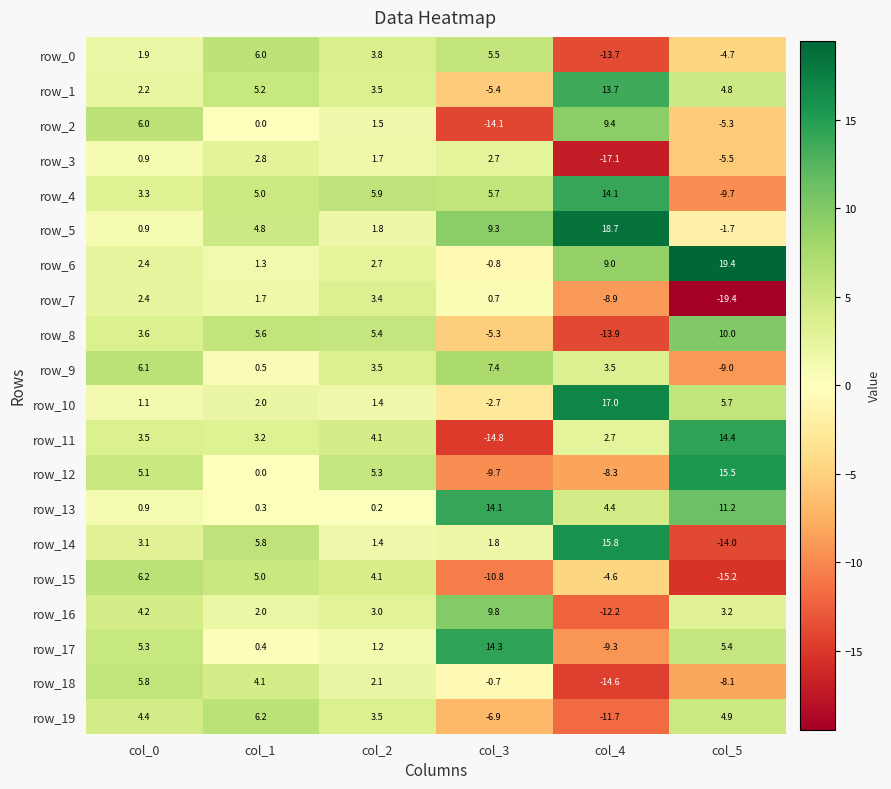

Is the value of row_14 at col_3 greater than the value of row_10 at col_4?

No